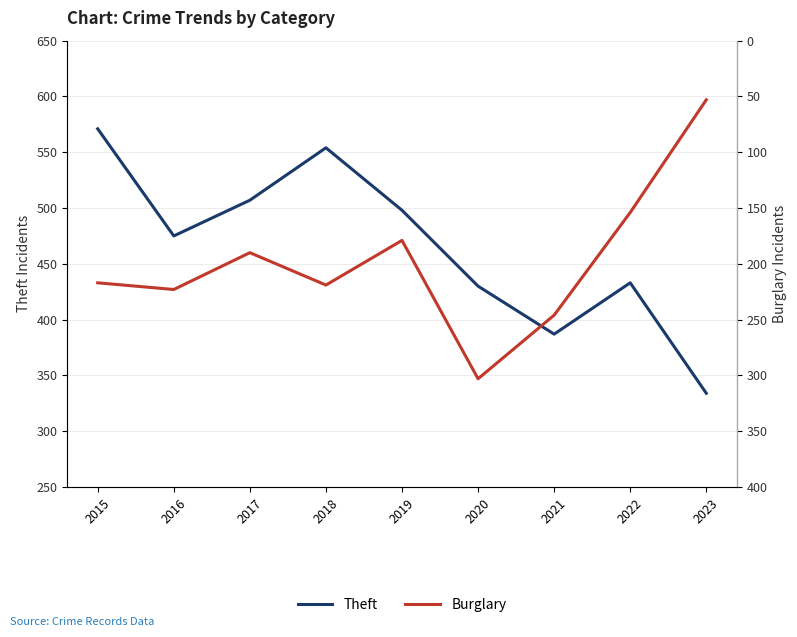

True or false: Burglary and Theft intersect in this chart.

False